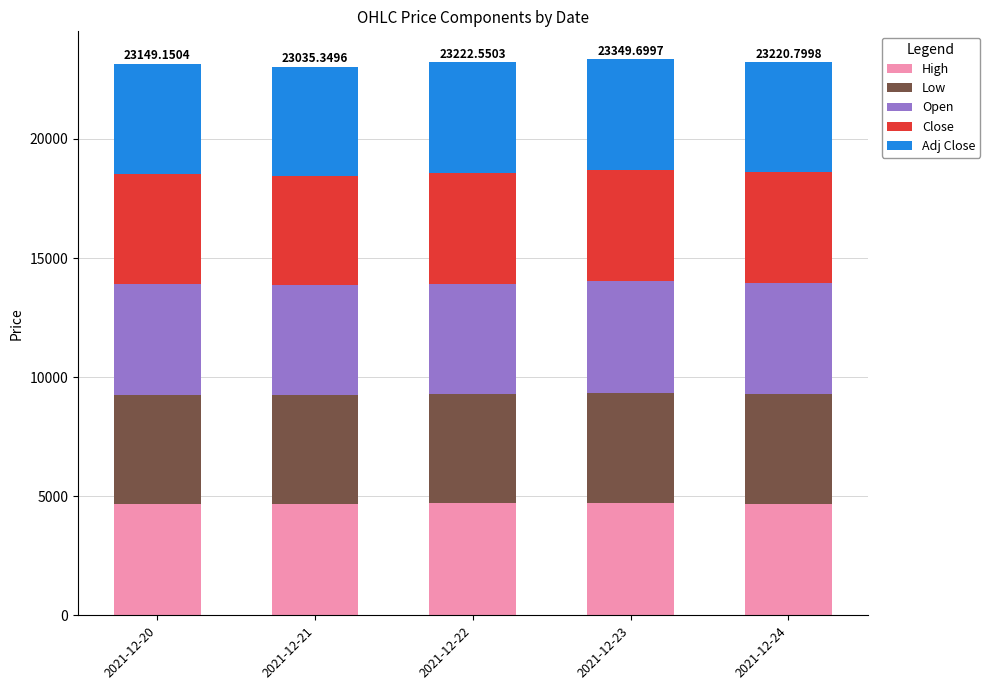

What is the total value across all series at 2021-12-22?

23222.6